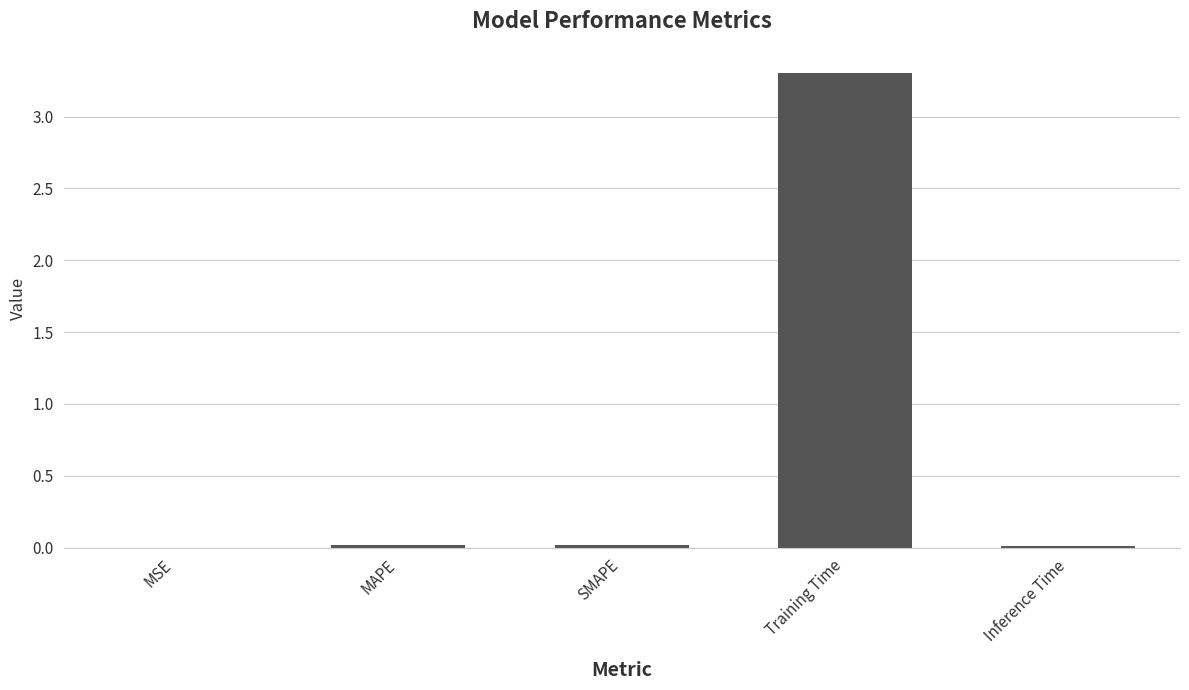

The value at MSE is 0.0. True or false?

True